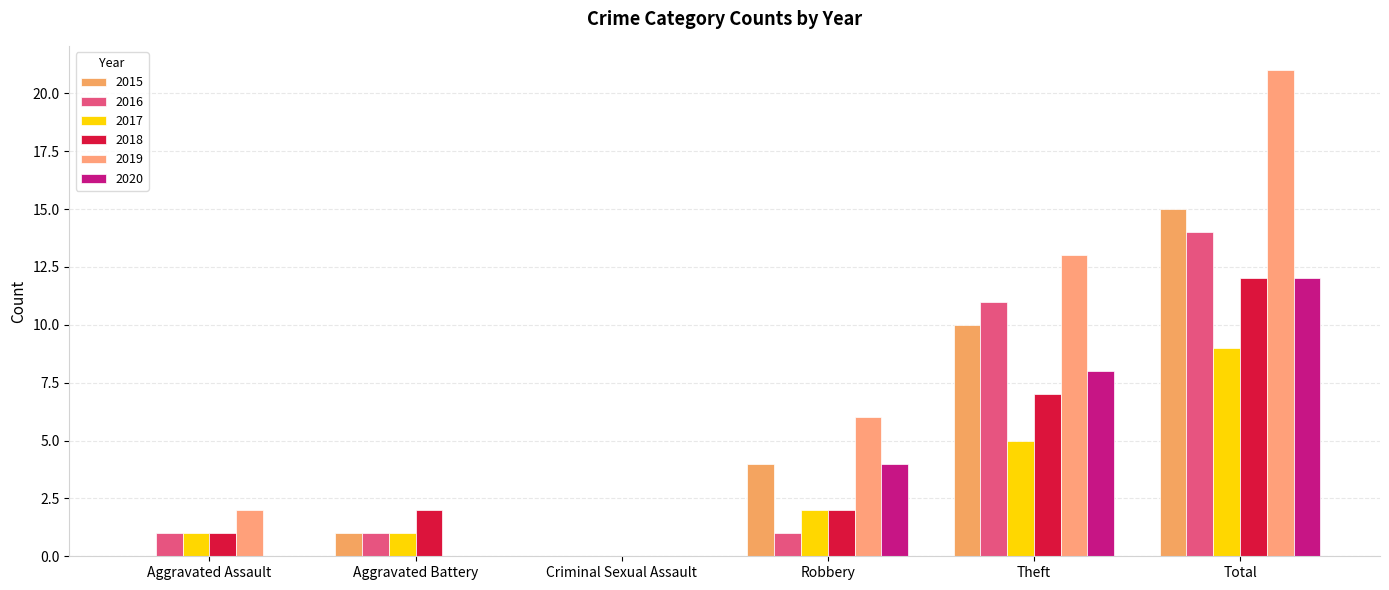

What is the difference between the maximum and second lowest values in the 2019 series?

21